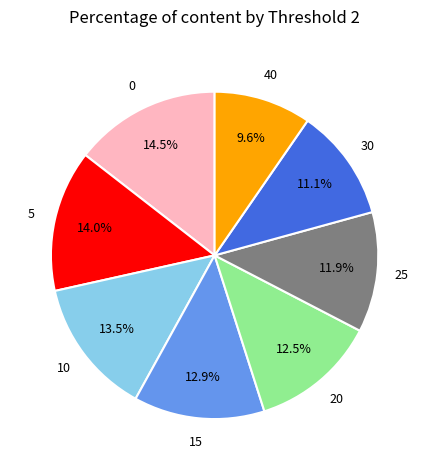

Is there a majority slice in this chart?

No